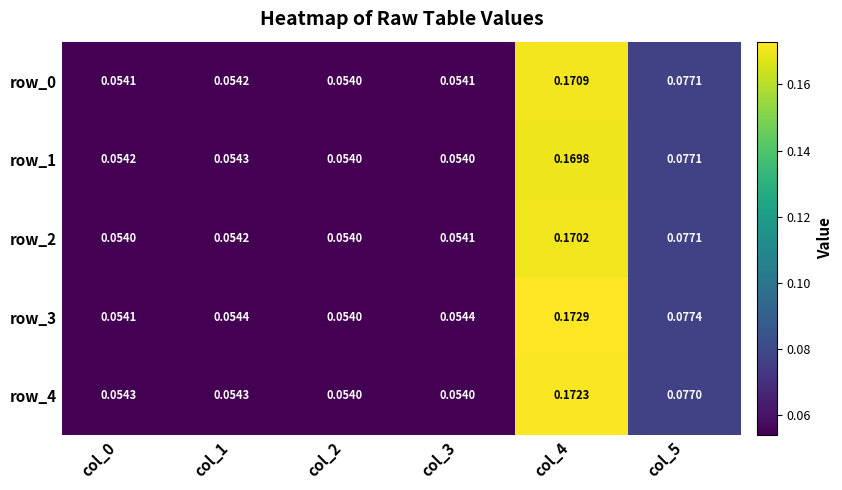

What is the sum of the row_2 values at col_1 and col_4?

0.2